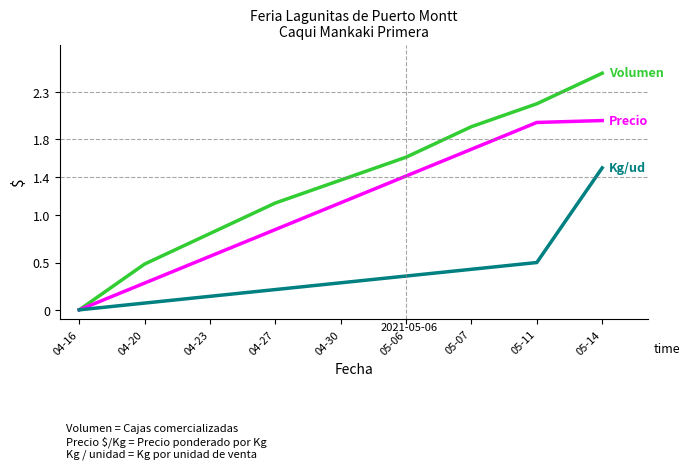

Does the chart have visible grid lines?

No